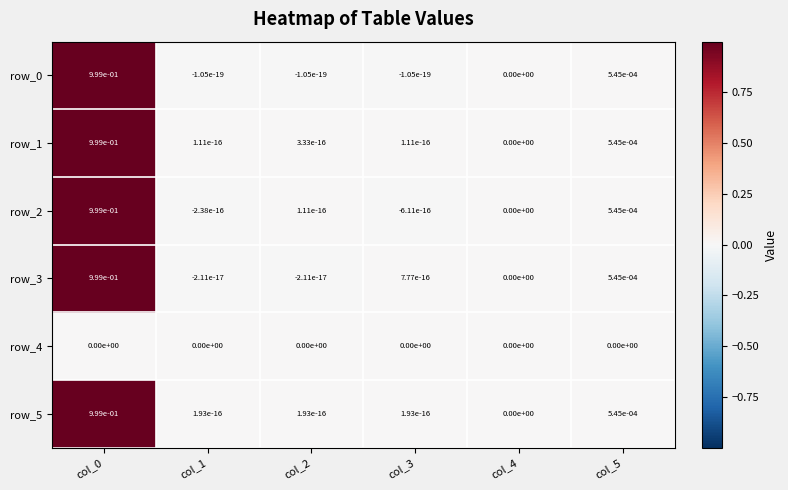

The row_1 series shows 0.0 at col_1. True or false?

True